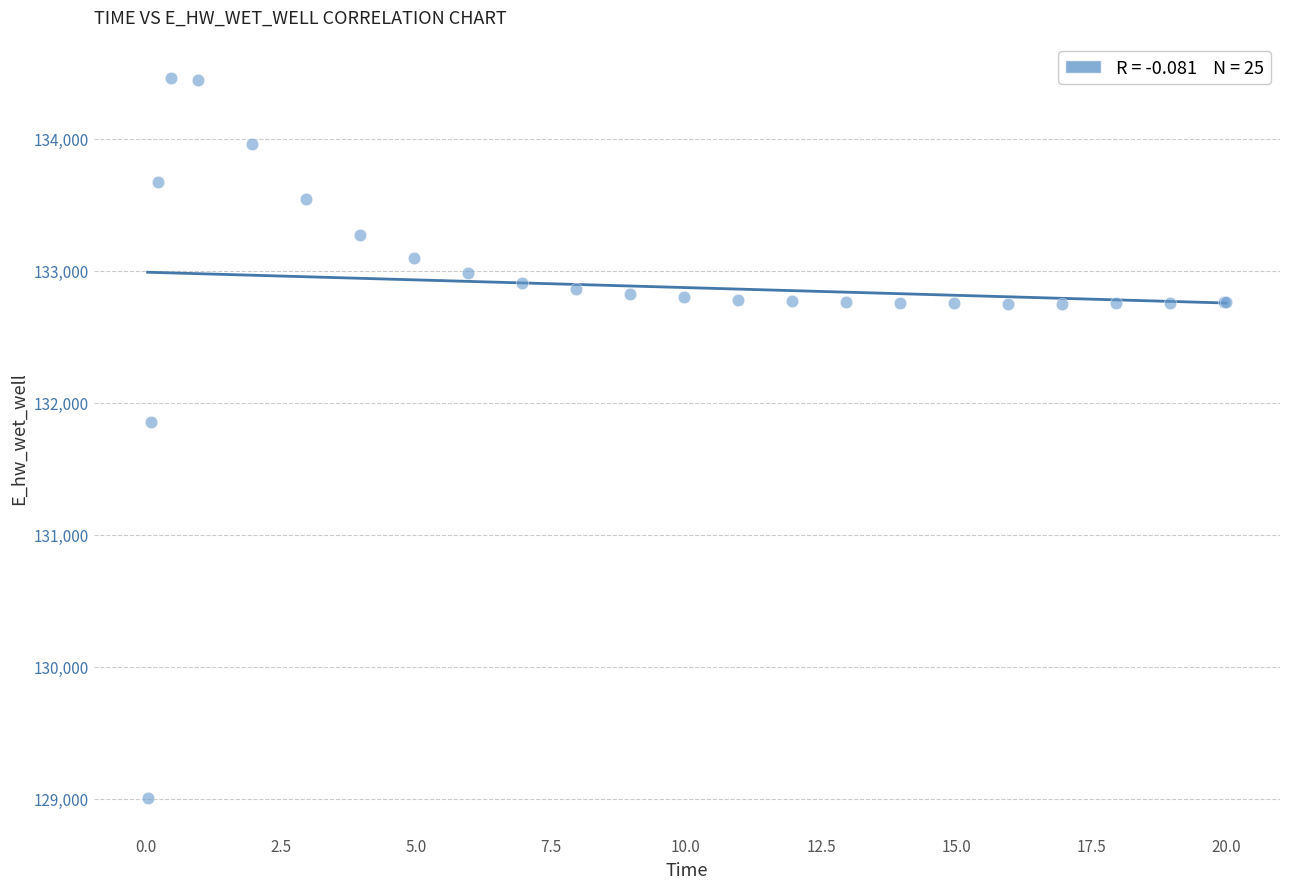

What Y value in the scatter plot is closest to 131733?

131851.1